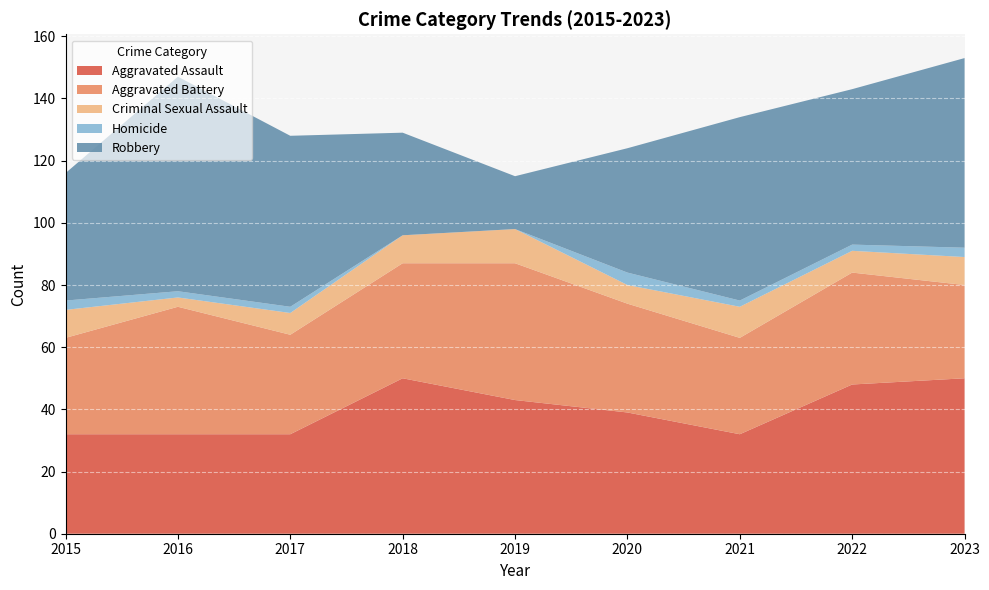

Reading left to right, transcribe all the data shown in this chart.

Aggravated Assault: 32	32	32	50	43	39	32	48	50
Aggravated Battery: 31	41	32	37	44	35	31	36	30
Criminal Sexual Assault: 9	3	7	9	11	6	10	7	9
Homicide: 3	2	2	0	0	4	2	2	3
Robbery: 41	69	55	33	17	40	59	50	61